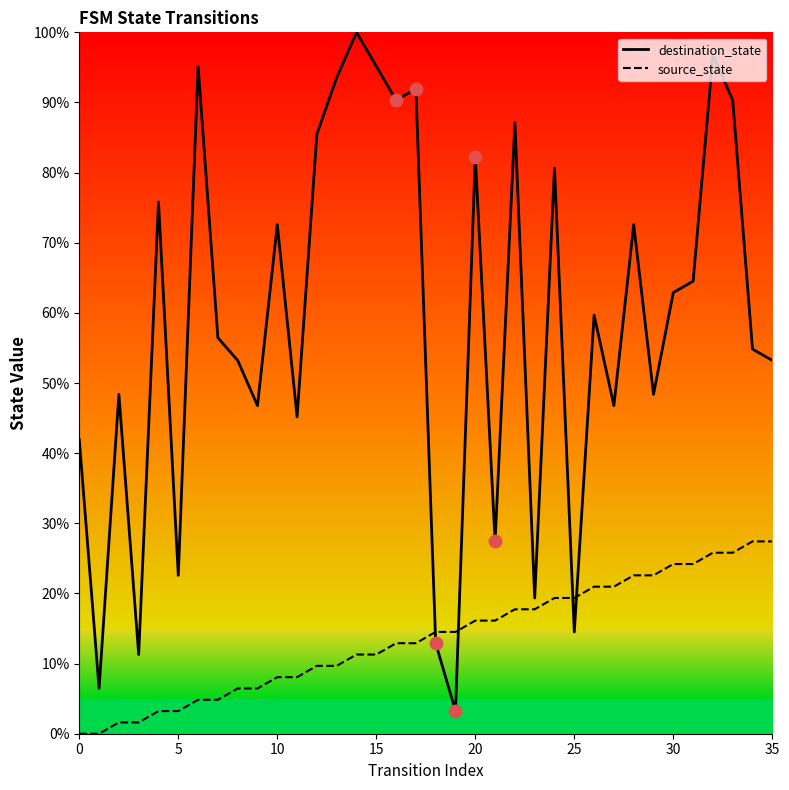

At how many categories does at least one series exceed 86?

9